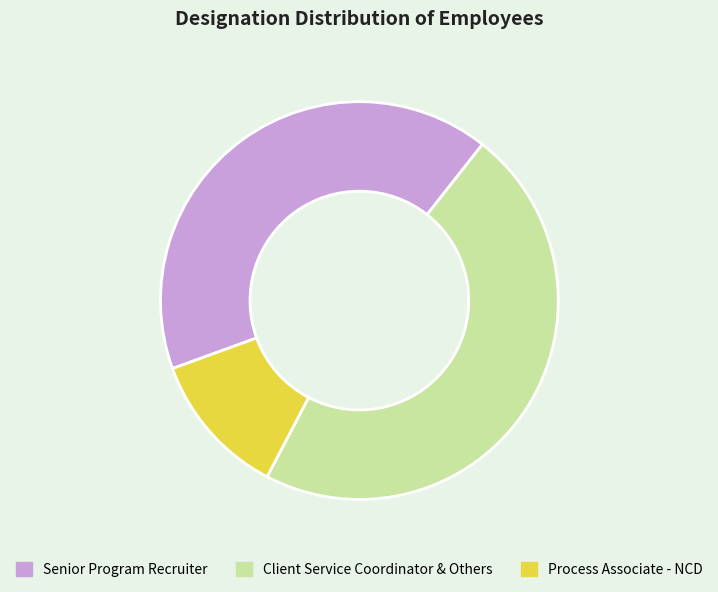

What is the ratio of the value at Senior Program Recruiter to the value at Process Associate - NCD?

3.5